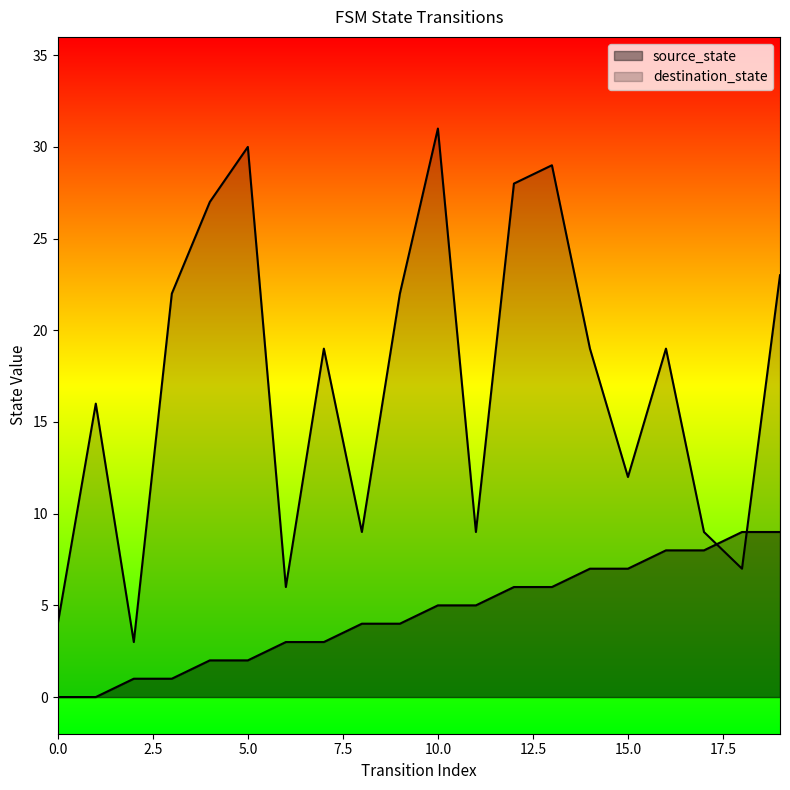

Reading left to right, extract all data points from this chart.

source_state: 0	0	1	1	2	2	3	3	4	4	5	5	6	6	7	7	8	8	9	9
destination_state: 4	16	3	22	27	30	6	19	9	22	31	9	28	29	19	12	19	9	7	23